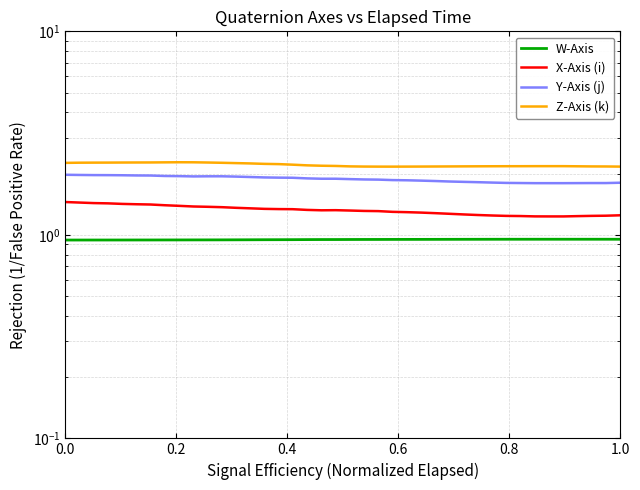

At how many categories does at least one series exceed 1?

40